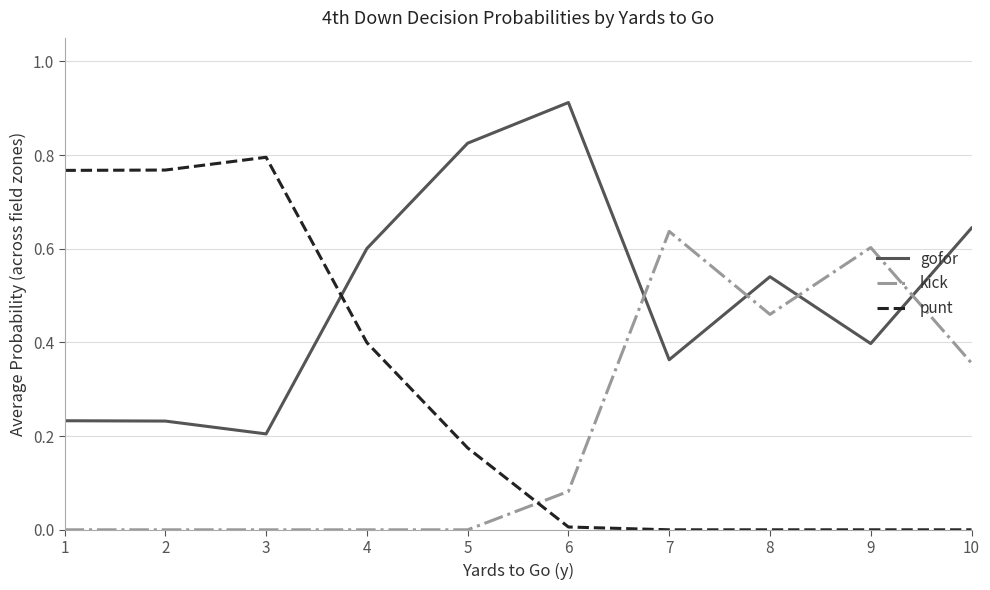

Rank the series at 5 from highest to lowest value.

gofor, punt, kick